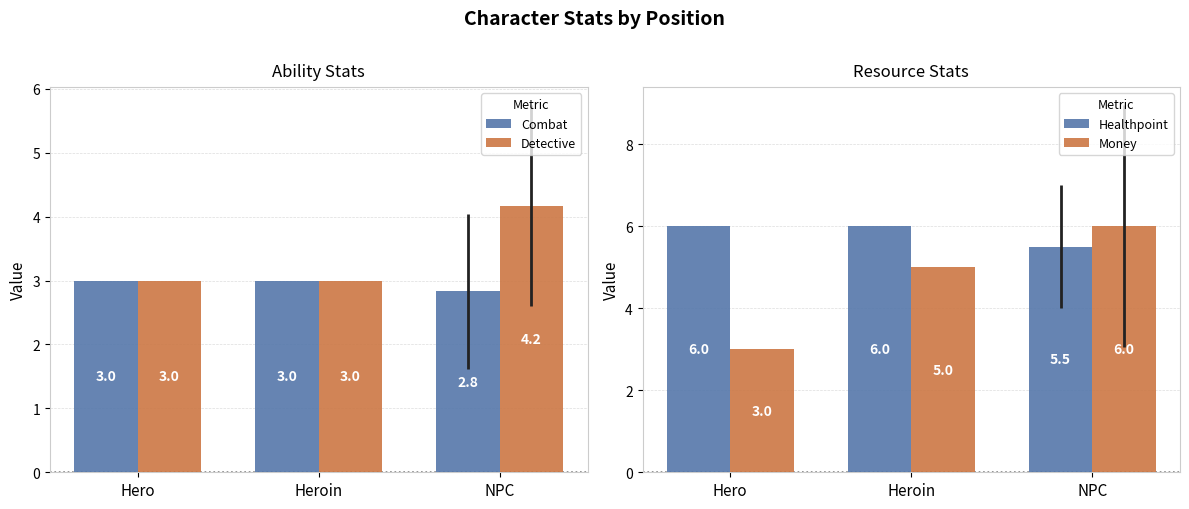

Rank the series at Hero from highest to lowest value.

Healthpoint, Combat, Detective, Money